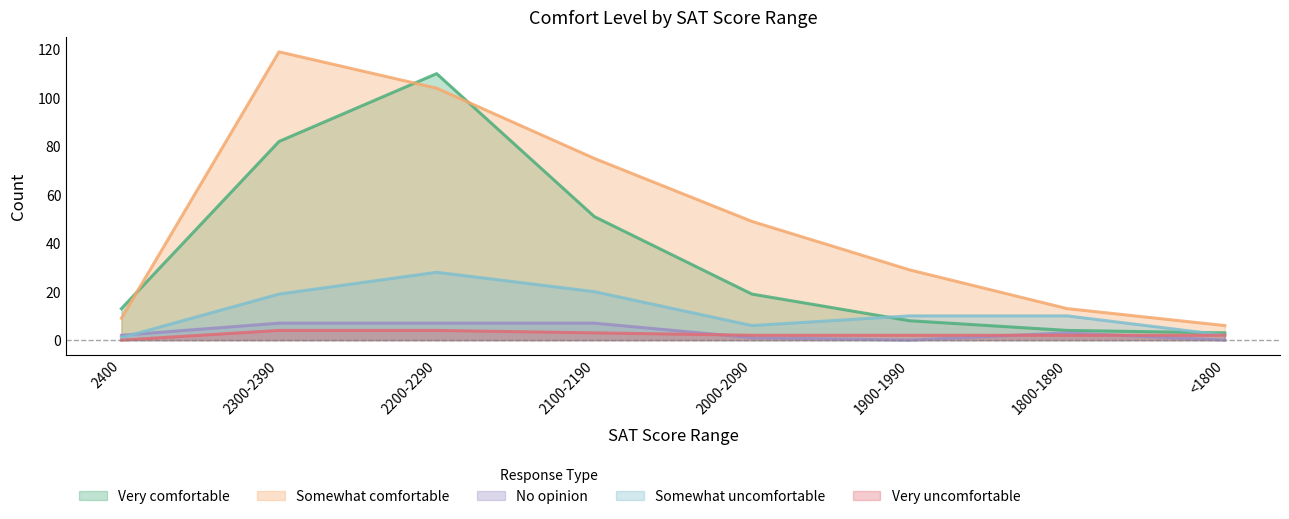

Where is Somewhat comfortable nearest to the value 62?

2100-2190